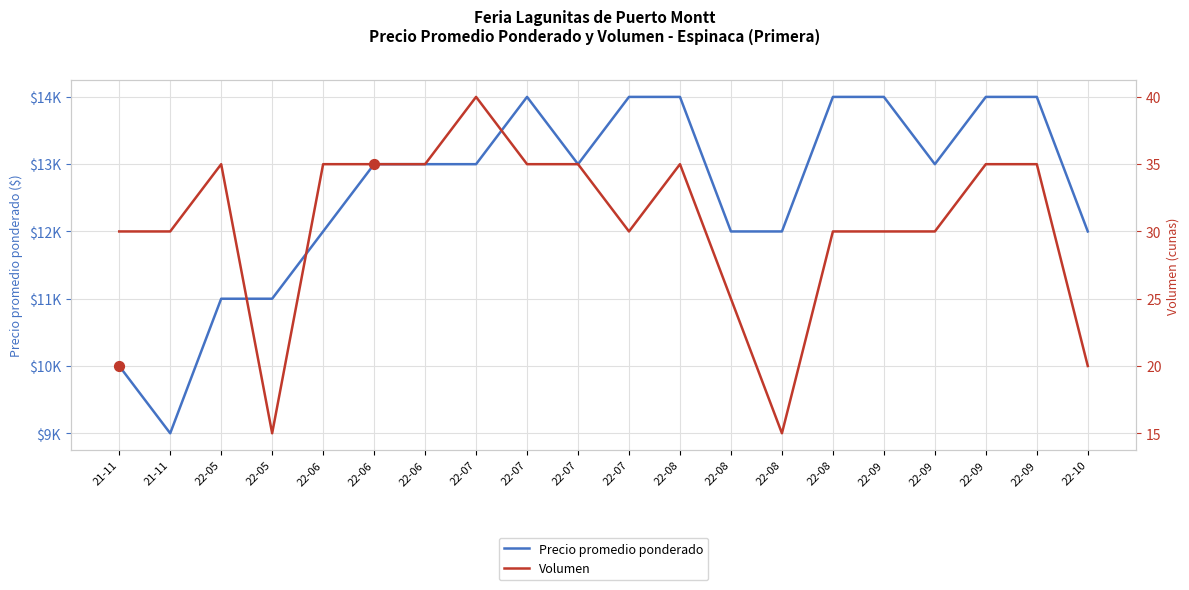

At how many categories does at least one series exceed 2251?

20